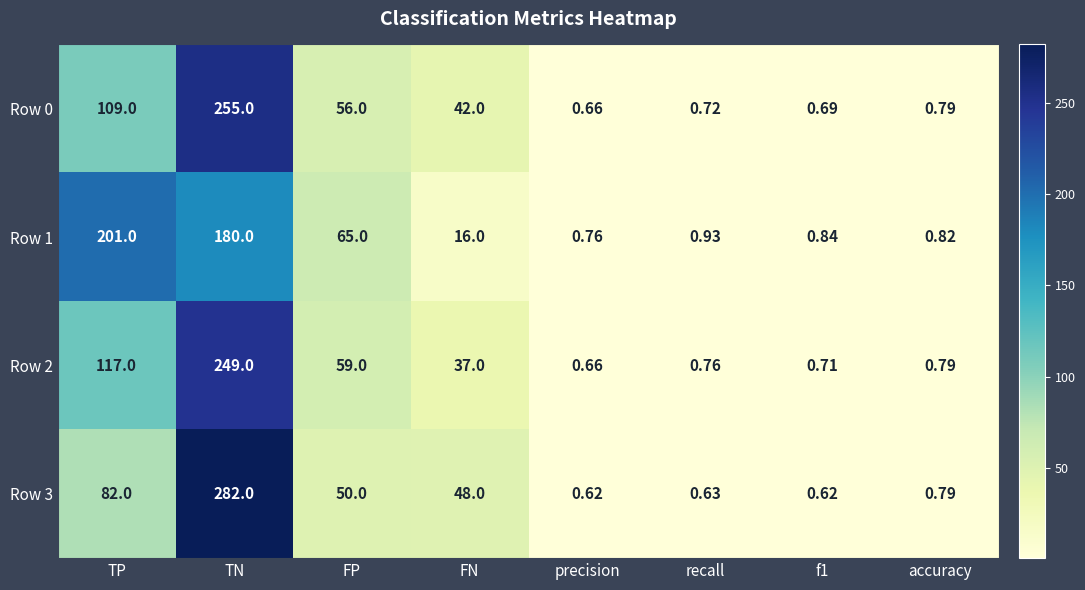

Where does the Row 0 series first go above 42?

TP